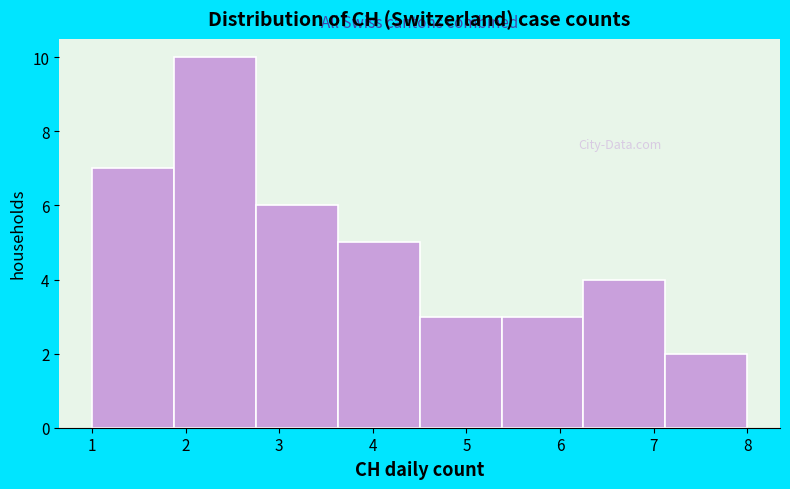

How tall is the bar that spans 6.3 to 7.1 on the x-axis? Neither the bar edges nor the heights are printed on the chart, so give them approximately, as read against the axes.

4